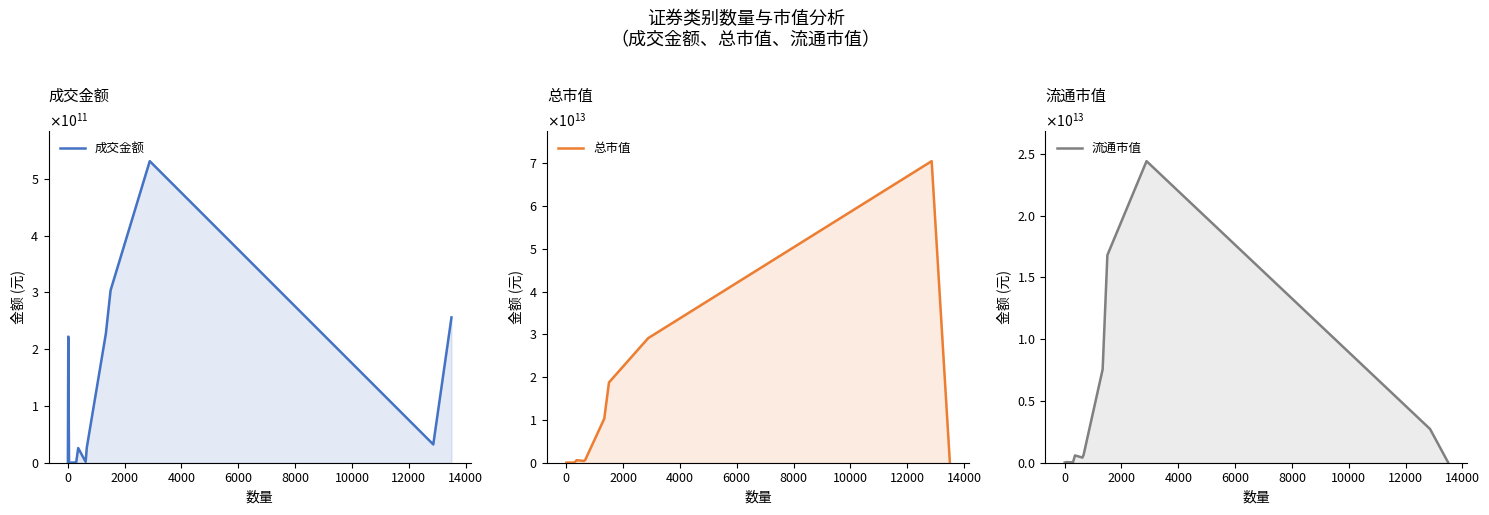

Reading left to right, transcribe all the data shown in this chart.

成交金额: 1348251.9	222265302100.0	58716295.1	553070599.0	25874133840.4	1586455181.0	26736725025.3	227622130122.0	303800460772.0	531481307189.1	32216440298.6	256068197579.6
总市值: 1591908561.3	0.0	47362181854.0	31338308821.1	590440413410.9	418486064660.2	645918438647.5	10302376734810.8	18777276950647.1	29127015867312.0	70523908009976.2	0.0
流通市值: 1591908561.3	0.0	47213864601.9	31338308821.1	590440413410.9	418486064660.2	636759433971.1	7561445106996.7	16805296026576.0	24413954998174.5	2728896857386.1	0.0